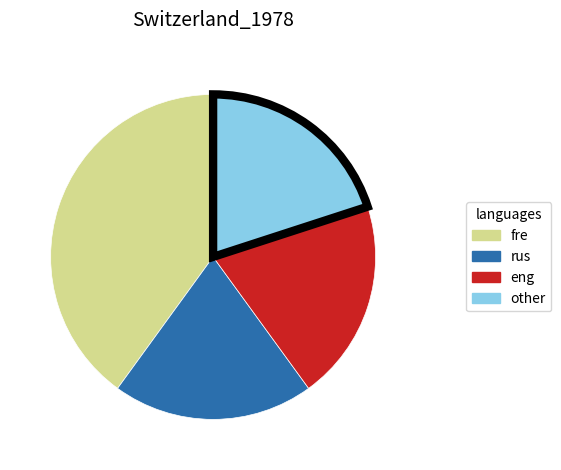

Does any single category account for the majority?

No